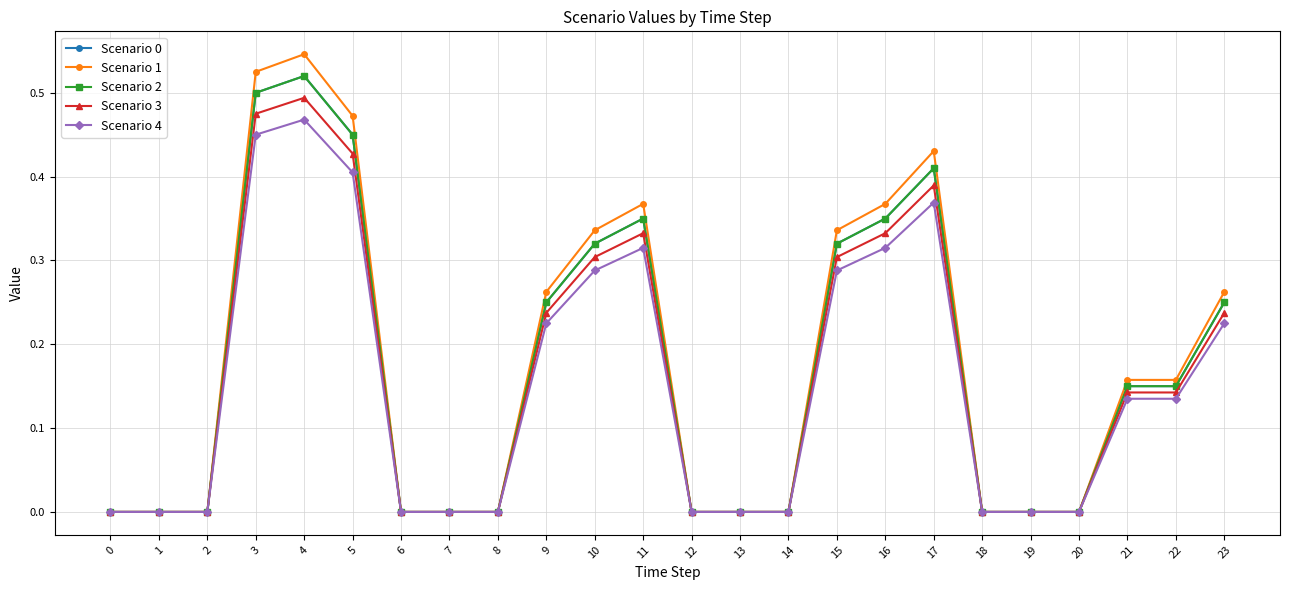

What is the maximum value shown in the chart?

0.5